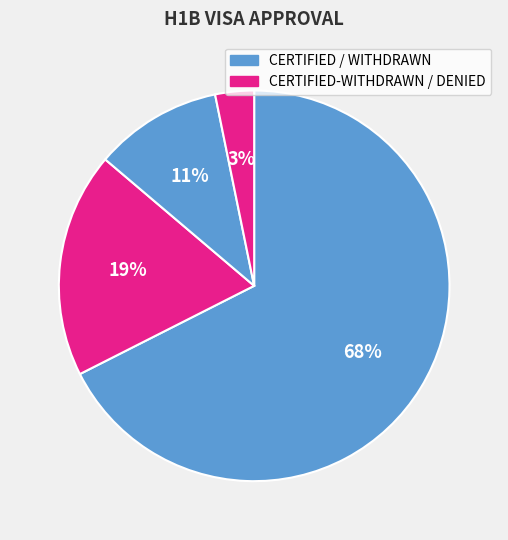

How many slices are in this pie chart?

4